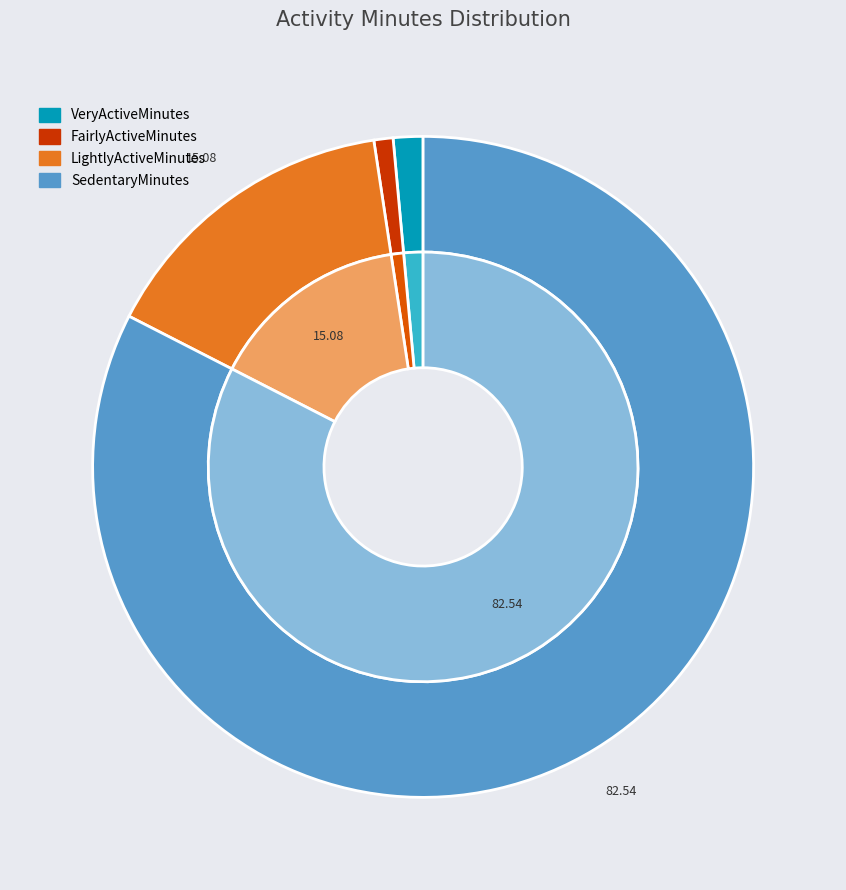

Is it true that 5 is 3% of the pie?

True